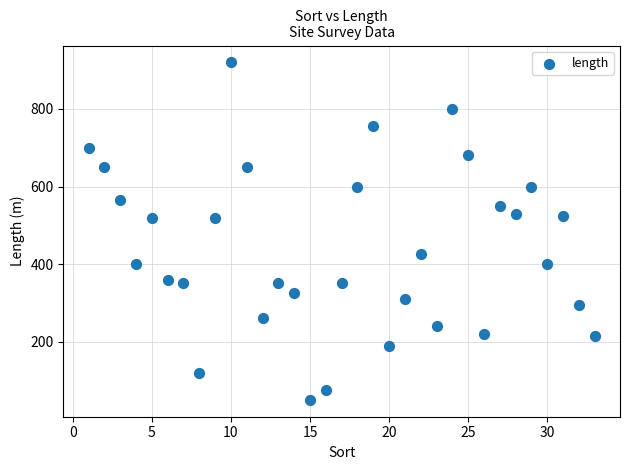

What is the range of X values (max minus min)?

32